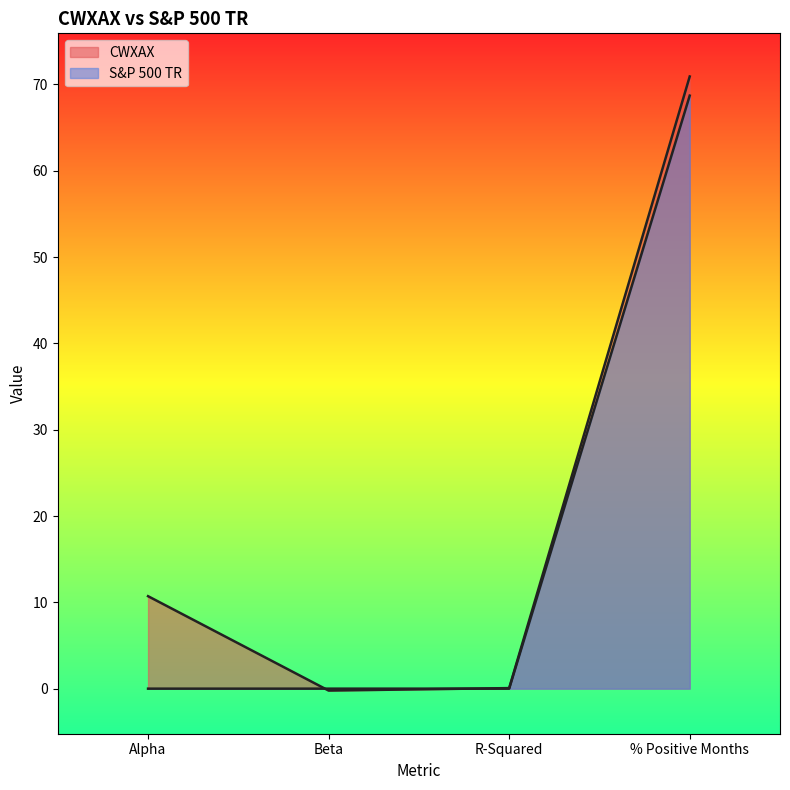

True or false: CWXAX has a value of 0.1 at R-Squared.

False